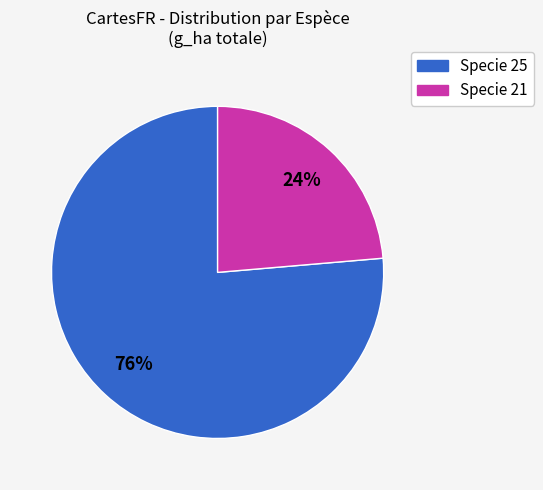

Is it true that Specie 25 is 76% of the pie?

True